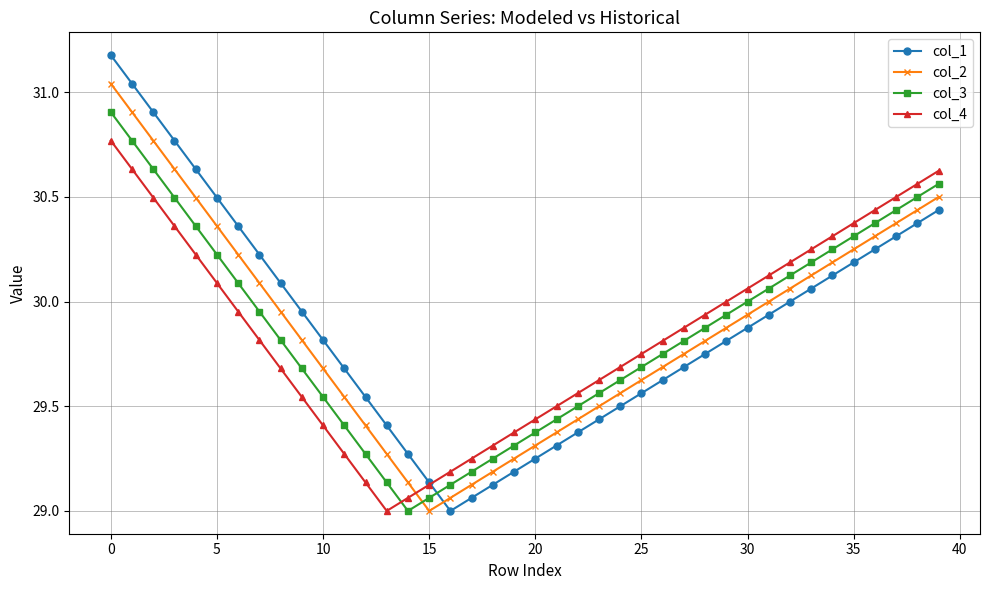

How many times do col_3 and col_2 cross each other?

1